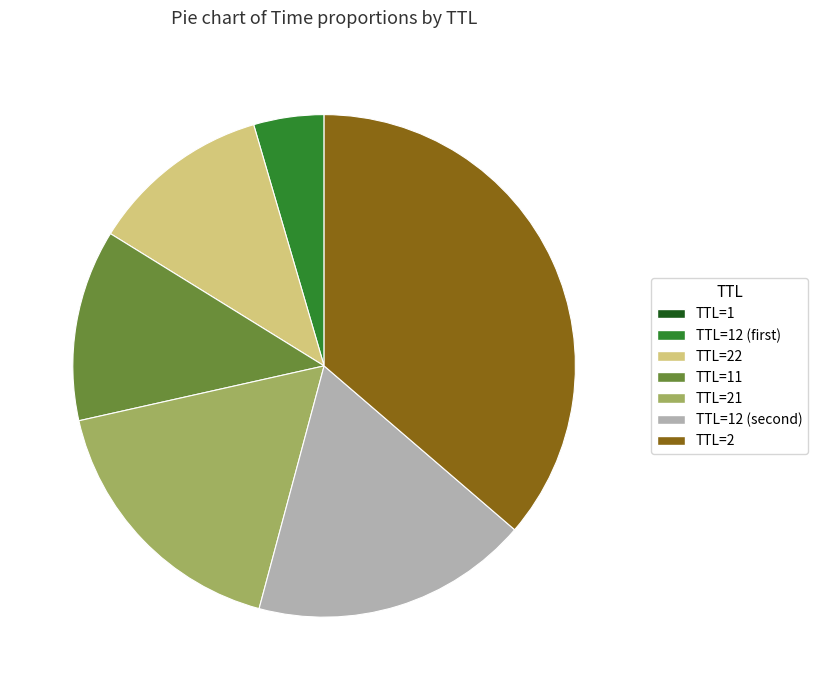

Which slice is the largest?

TTL=2